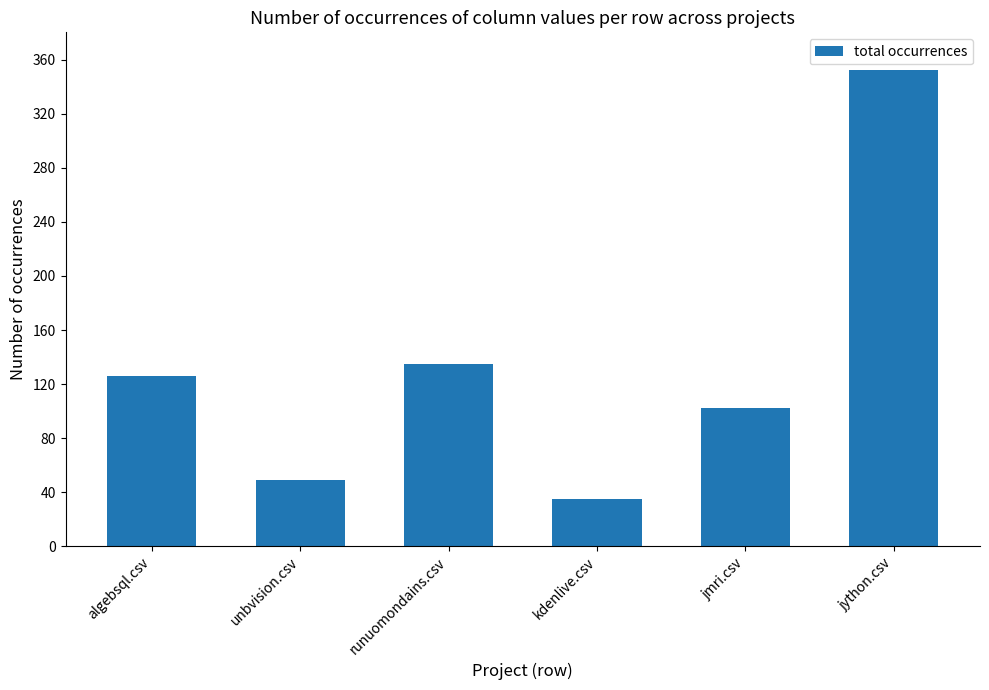

What is the difference between the values at unbvision.csv and jython.csv?

303